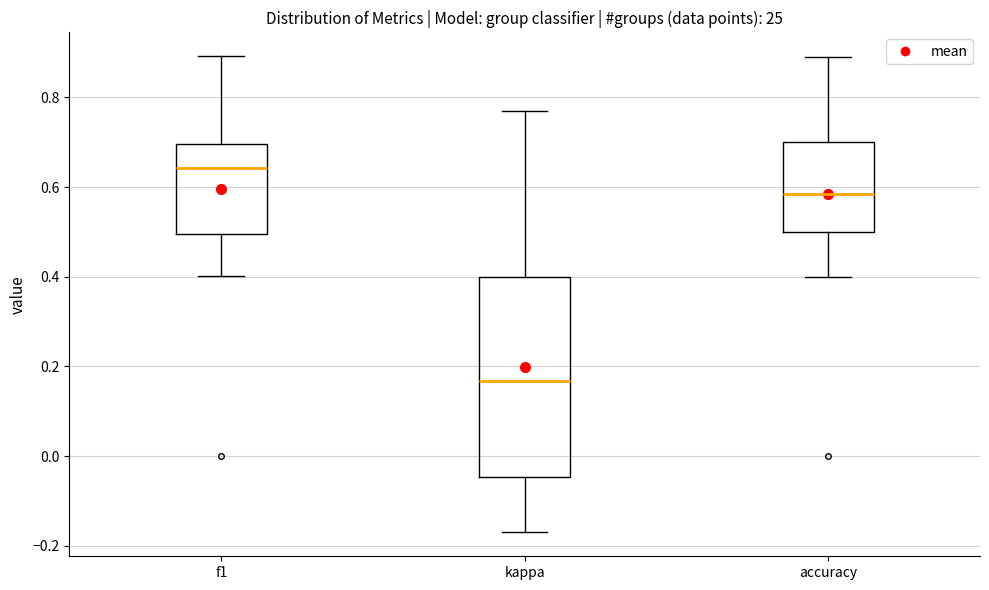

Comparing the boxes themselves (not the whiskers), which one is the tallest?

kappa